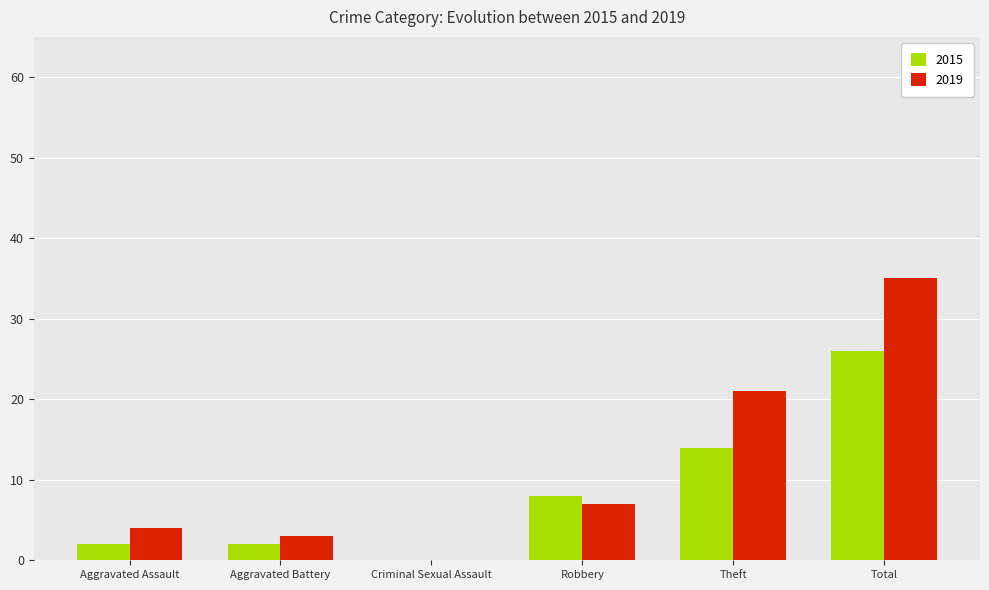

How many groups of bars are there?

6